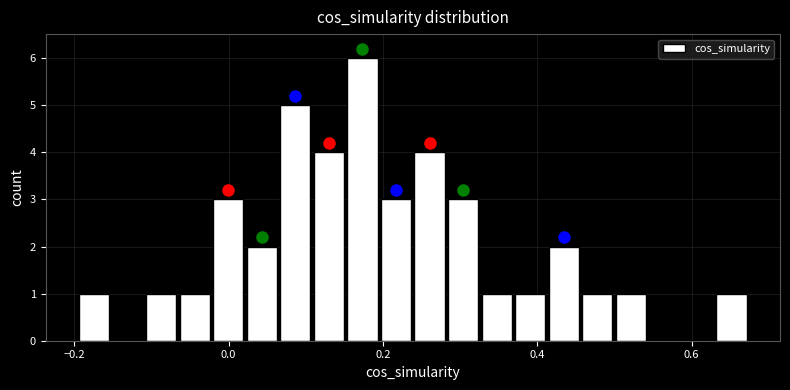

Read against the x-axis, roughly where is the centre of the tallest bar?

0.18